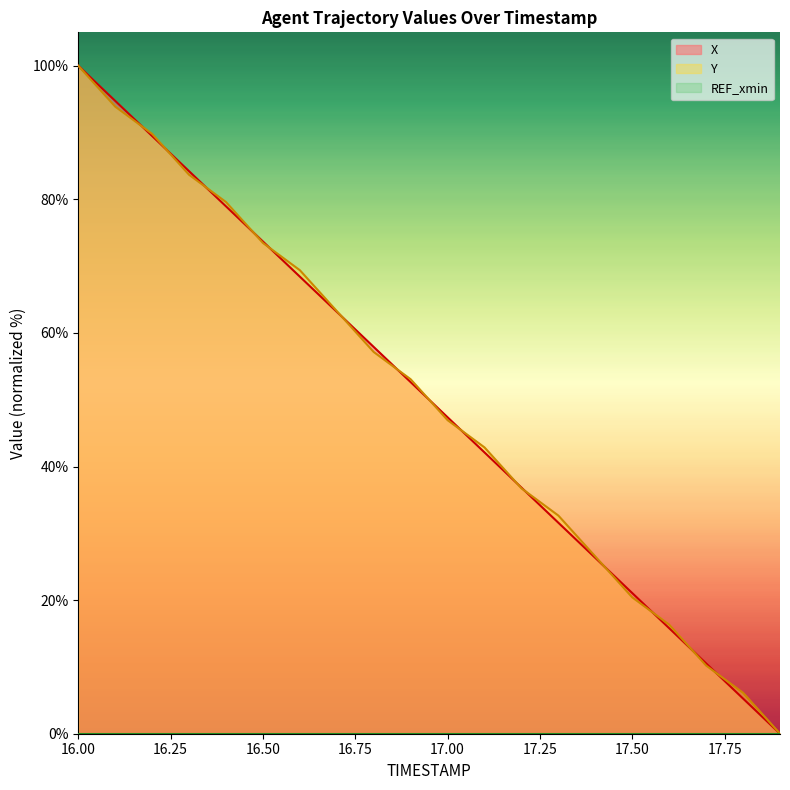

Reading left to right, transcribe all the data shown in this chart.

X: 100.0	94.7	89.5	84.2	78.9	73.7	68.4	63.2	57.9	52.6	47.4	42.1	36.8	31.6	26.3	21.1	15.8	10.5	5.3	0.0
Y: 100.0	93.9	89.8	83.7	79.6	73.5	69.4	63.3	57.1	53.1	46.9	42.9	36.7	32.7	26.5	20.4	16.3	10.2	6.1	0.0